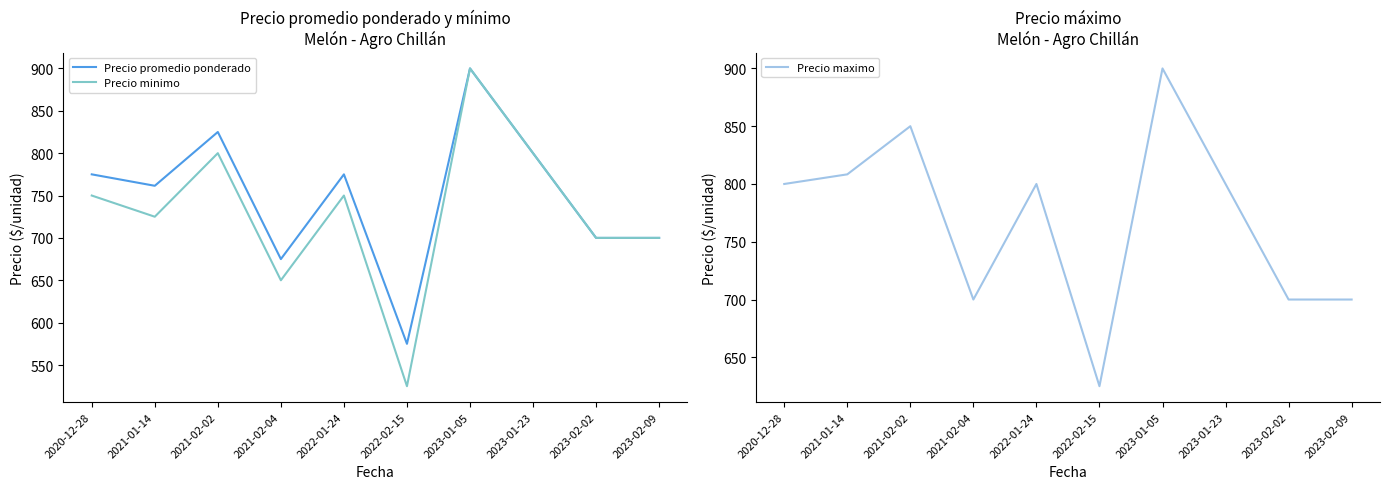

Between 2023-01-05 and 2021-02-02, which is larger?

2023-01-05